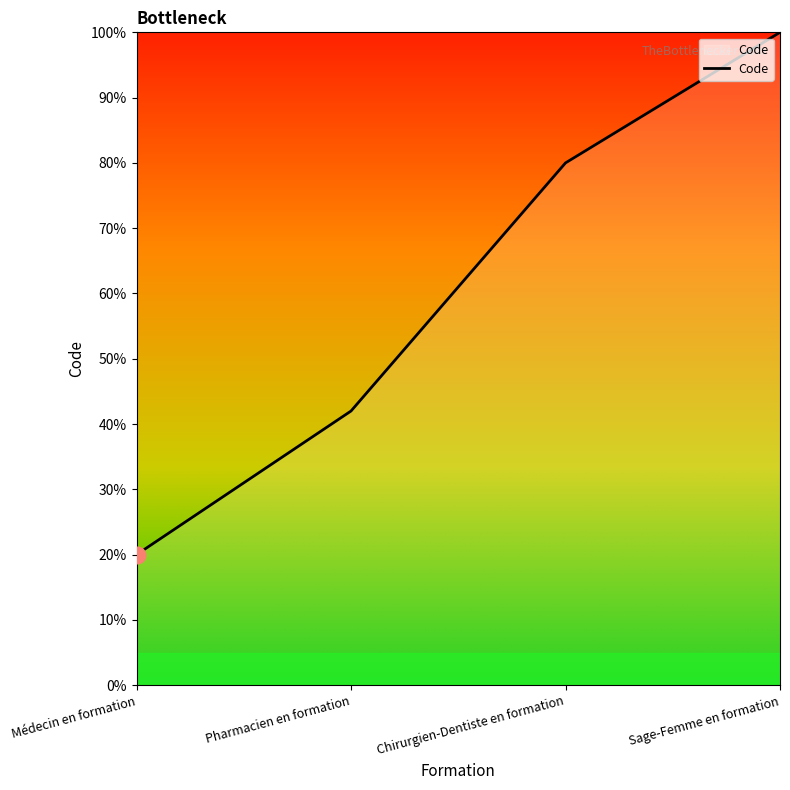

What is the maximum value shown in the chart?

100